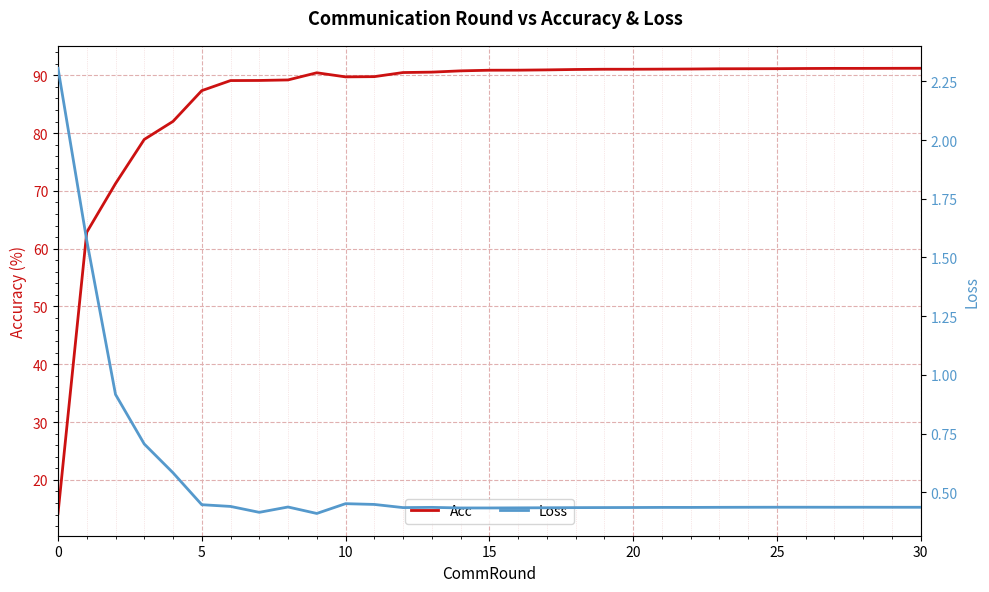

What is the label of the 19th point from the left?

18